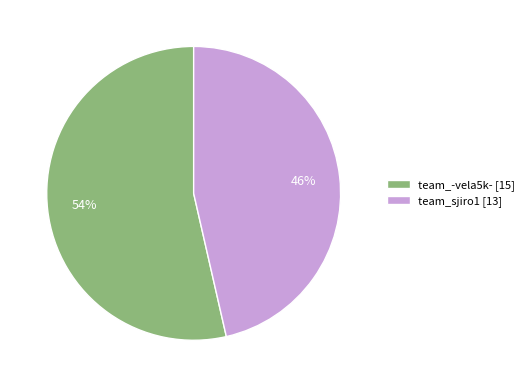

True or false: team_-vela5k- accounts for 39% of the total.

False